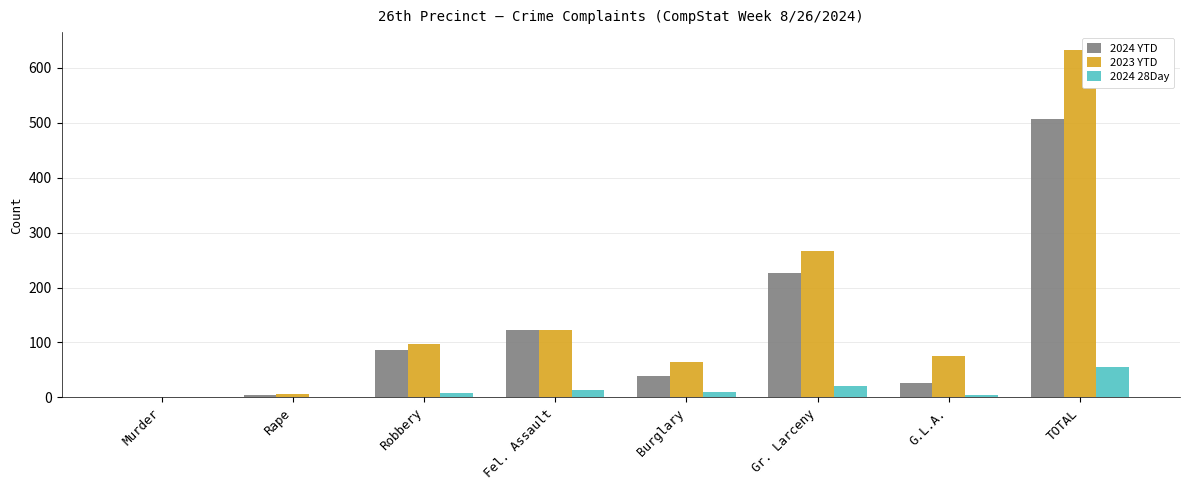

How many distinct data groups are displayed?

3